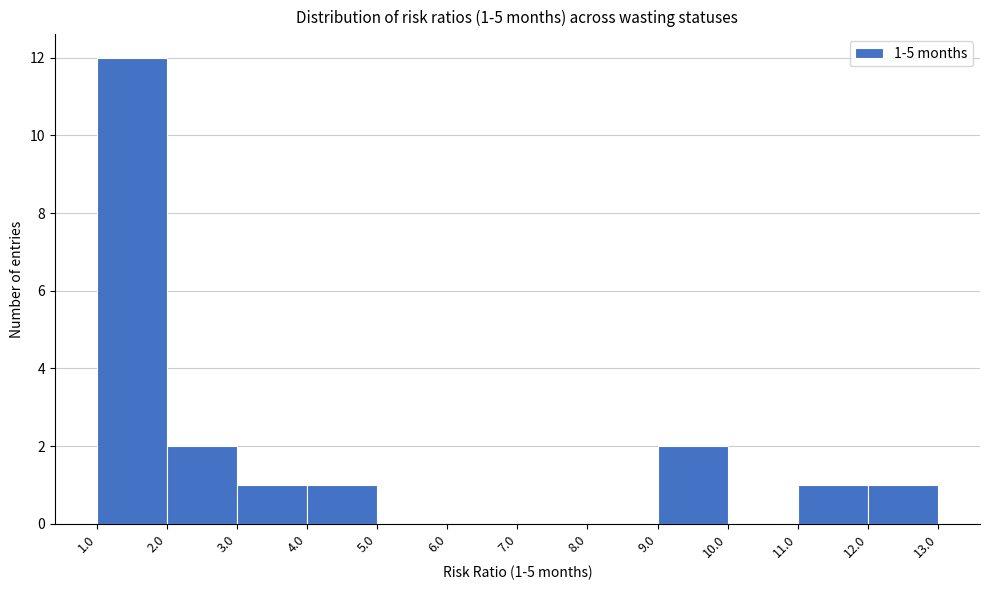

Which range on the x-axis has the tallest bar?

1.0 to 2.0